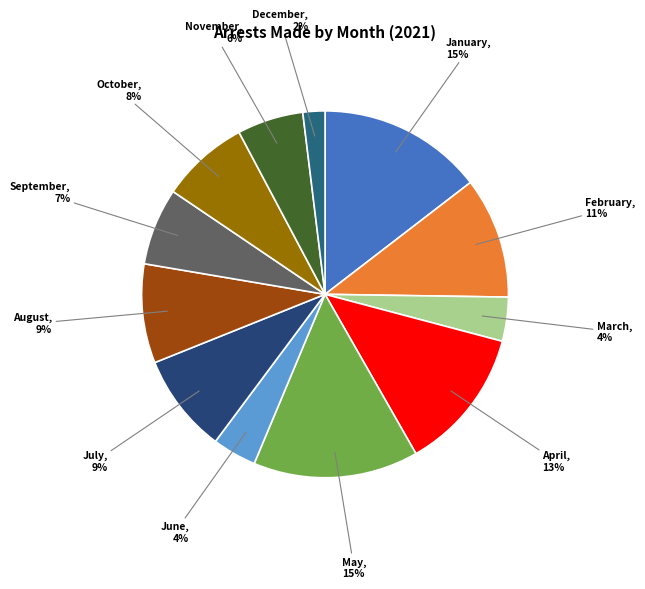

Which category has the biggest portion of the pie?

January